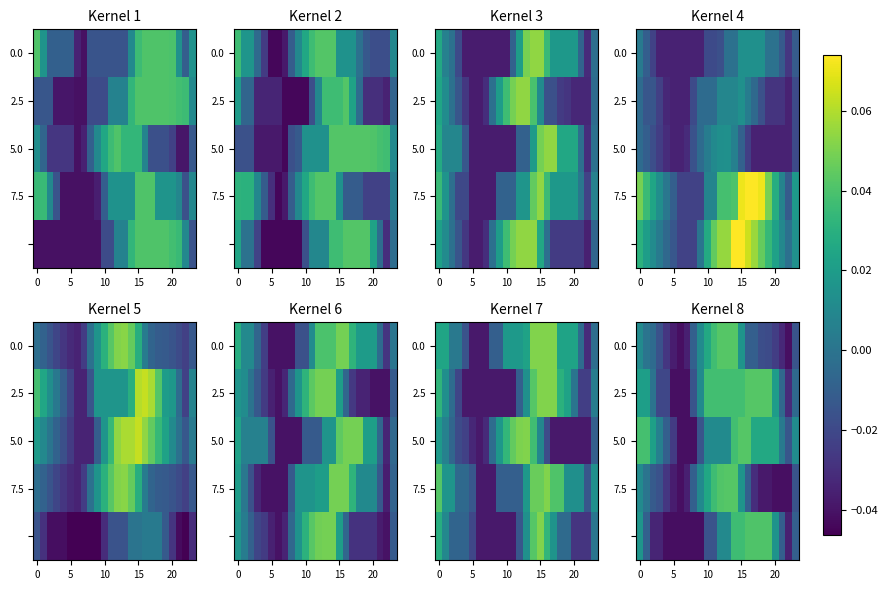

How many values in 0.0 are below zero?

15